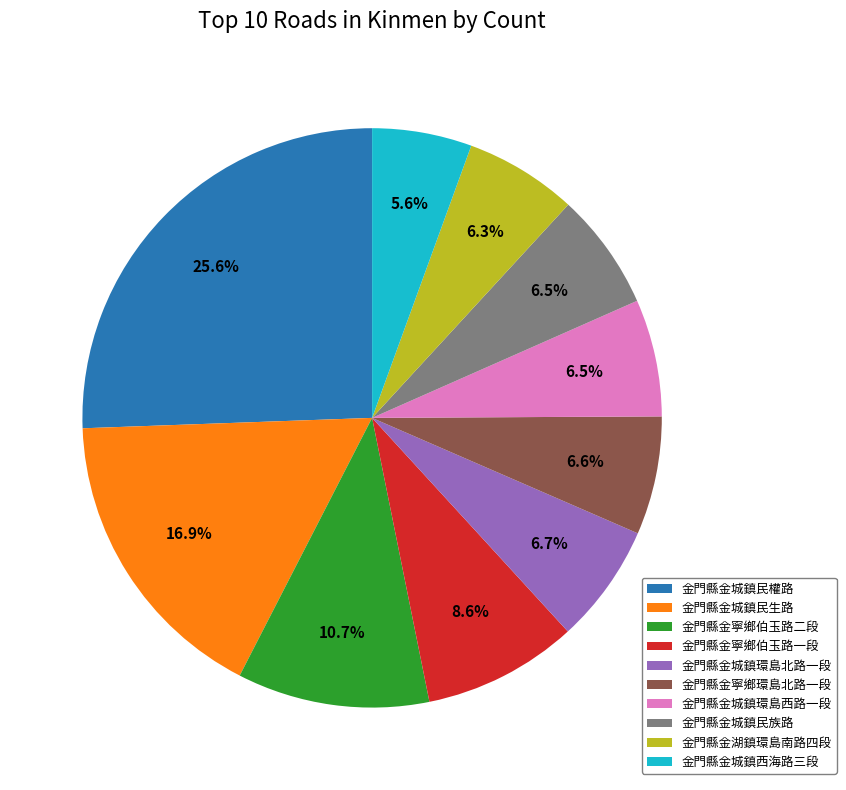

To the nearest percent, what percentage of the pie is 金門縣金城鎮民生路?

17%